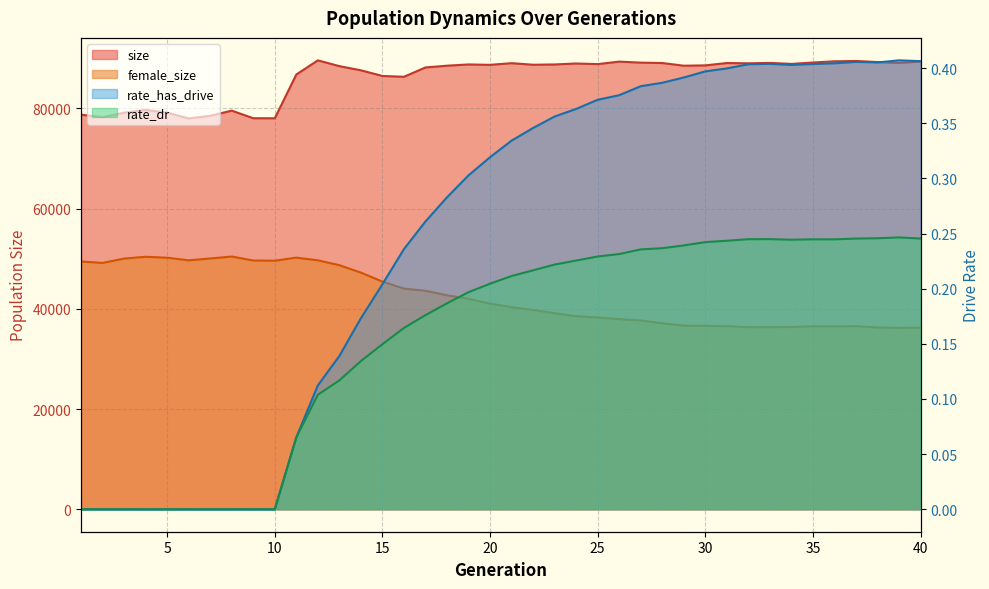

Which category has the lowest value across all series?

1